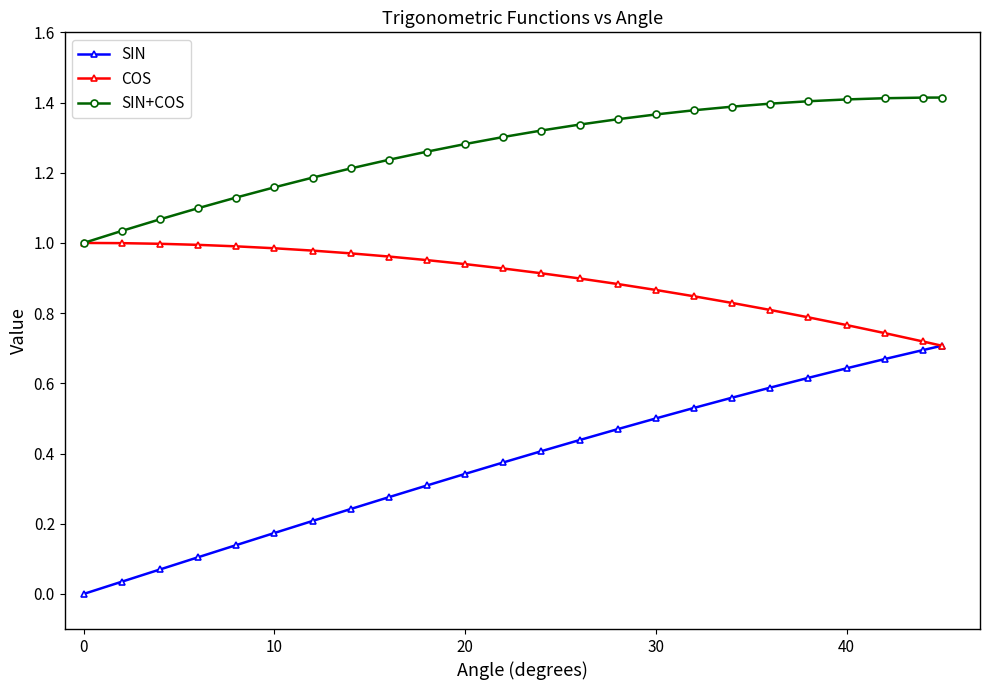

What is the sum of all SIN values?

9.1